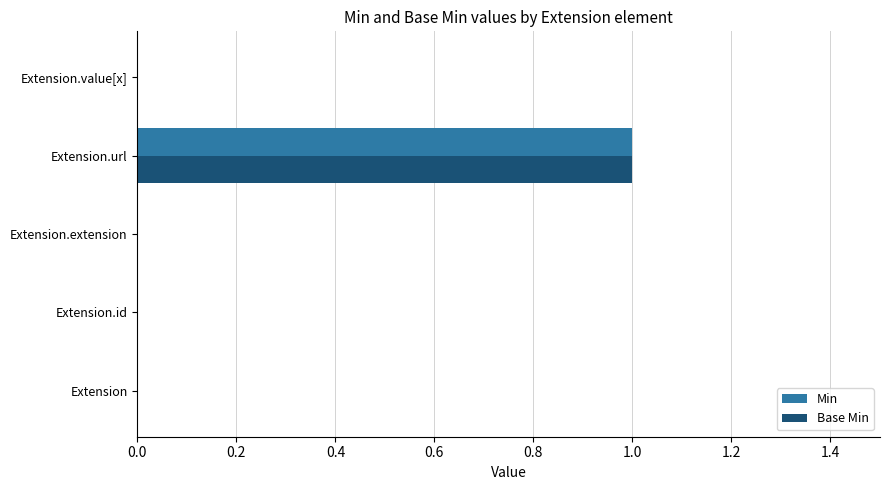

At which category is the sum across all series the highest?

Extension.url